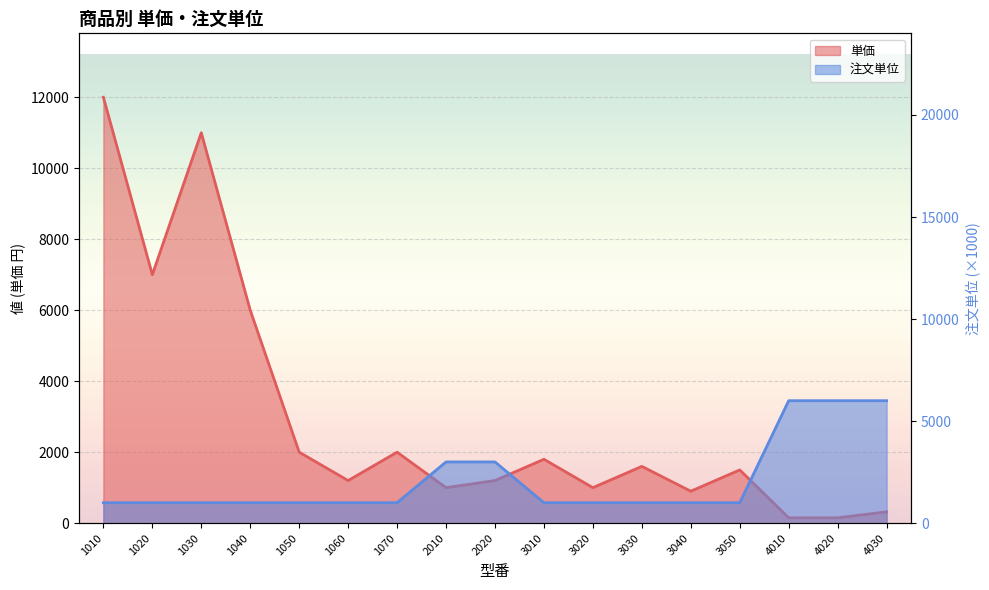

Which has a higher value, 2020 or 4030?

2020